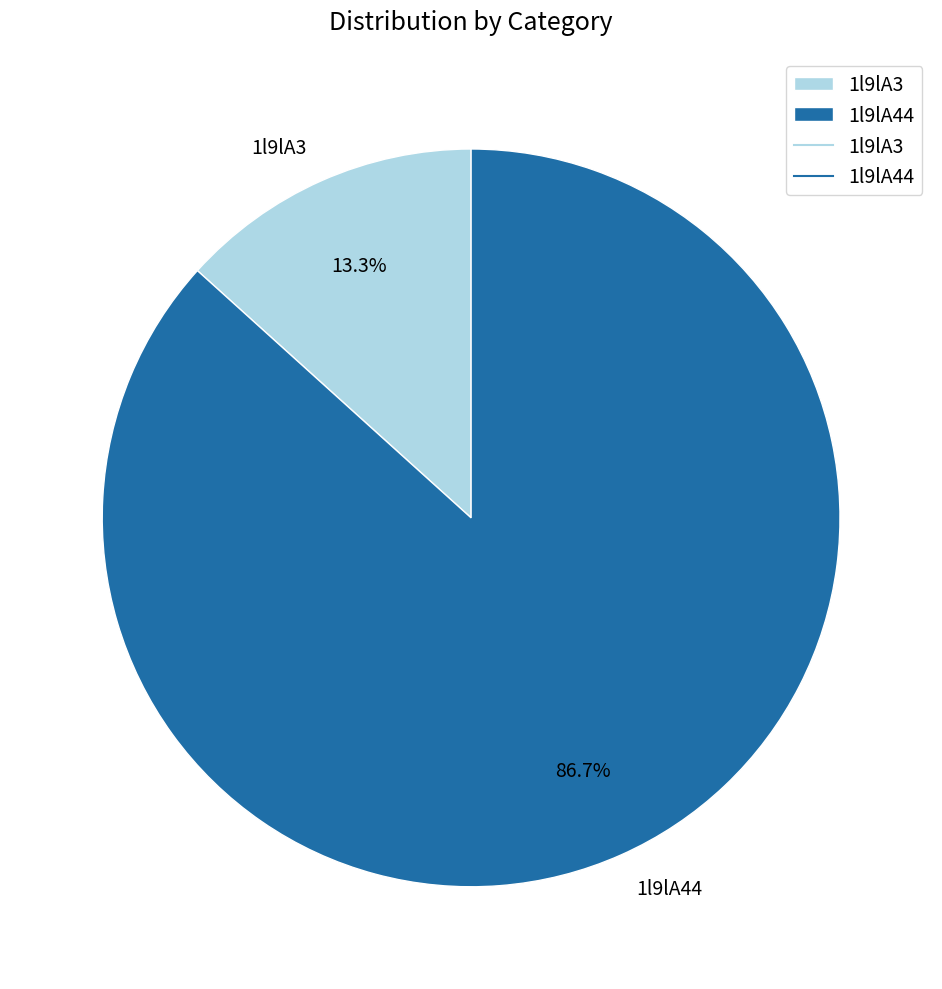

What percentage is the 1l9lA3 slice, to the nearest percent?

13%